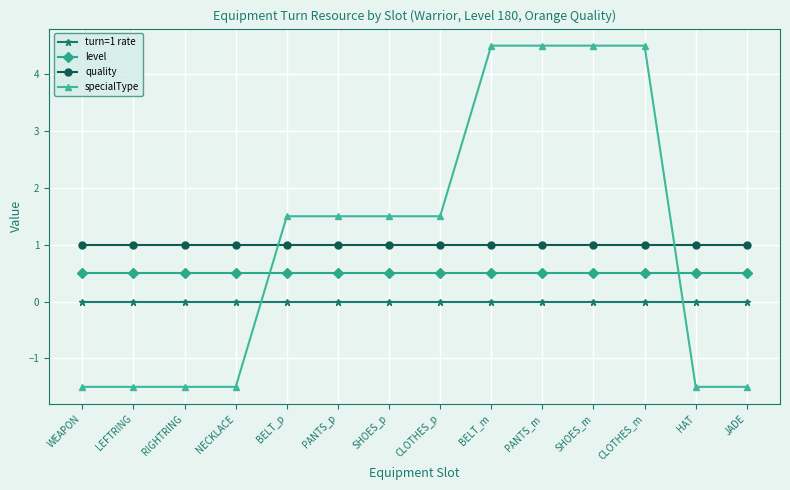

What is the average value of the quality series?

1.0